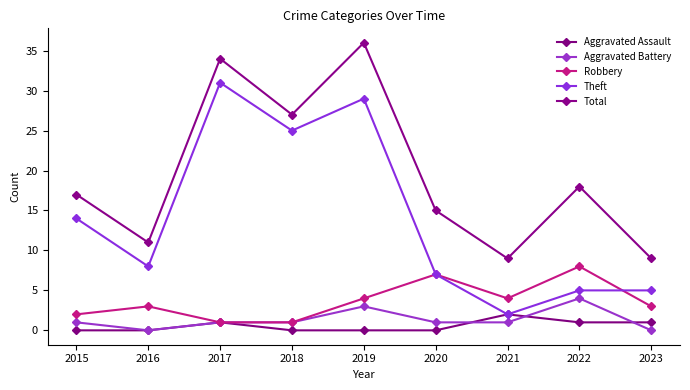

Reading right to left, list all the values displayed in this chart.

Aggravated Assault: 1	1	2	0	0	0	1	0	0
Aggravated Battery: 0	4	1	1	3	1	1	0	1
Robbery: 3	8	4	7	4	1	1	3	2
Theft: 5	5	2	7	29	25	31	8	14
Total: 9	18	9	15	36	27	34	11	17